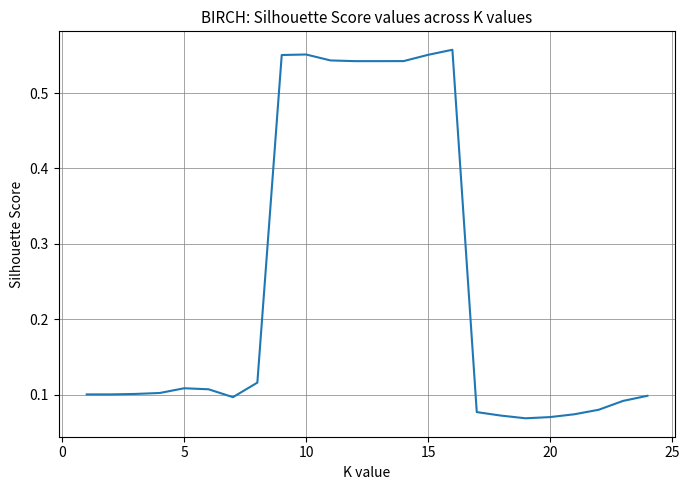

Is it true that the value at 10 is 0.3?

False